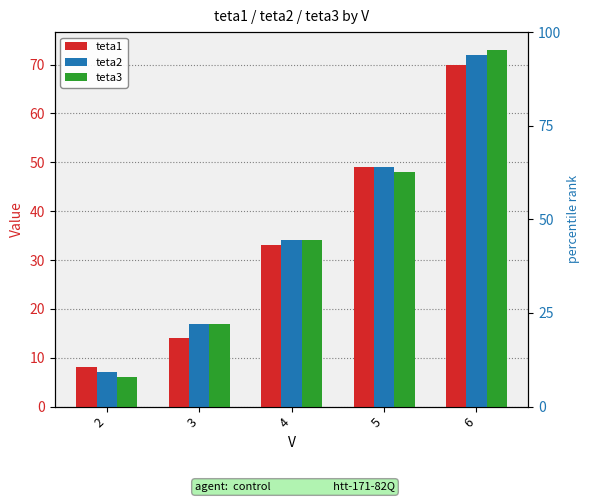

What is the spread (max minus min) of values at 4?

1